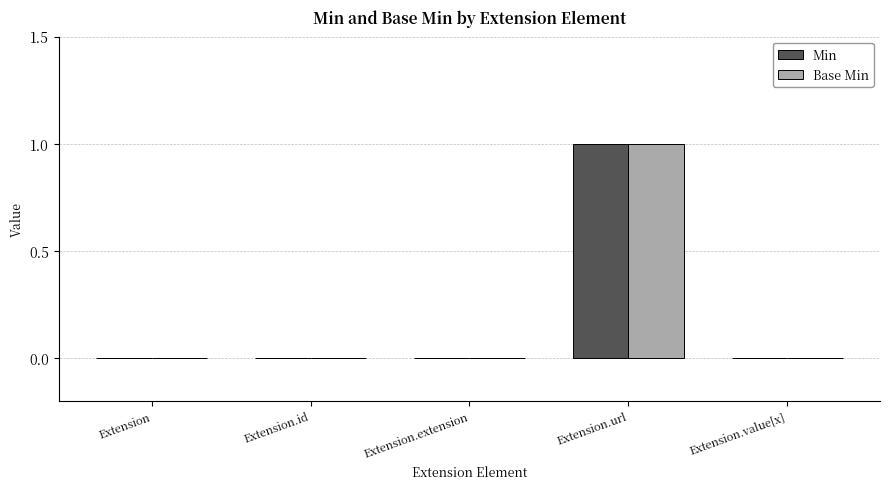

Count the number of categories in the chart.

5